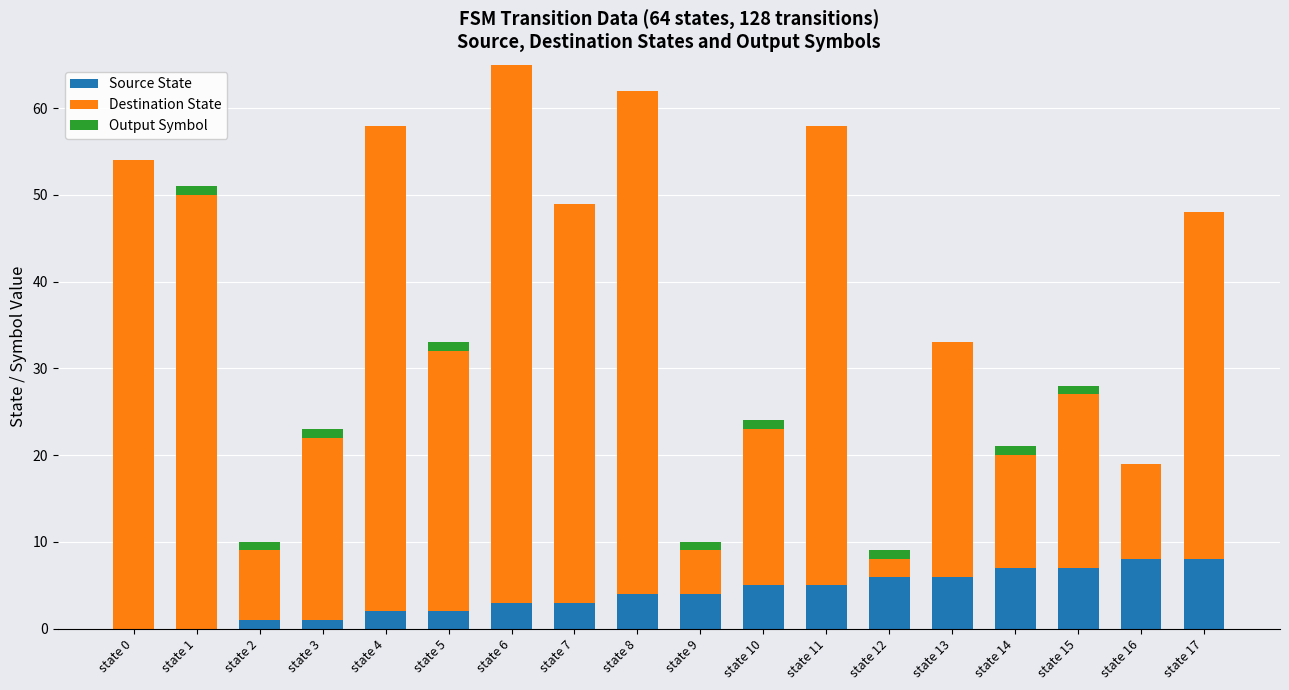

What are all the series names shown in the legend?

Source State, Destination State, Output Symbol